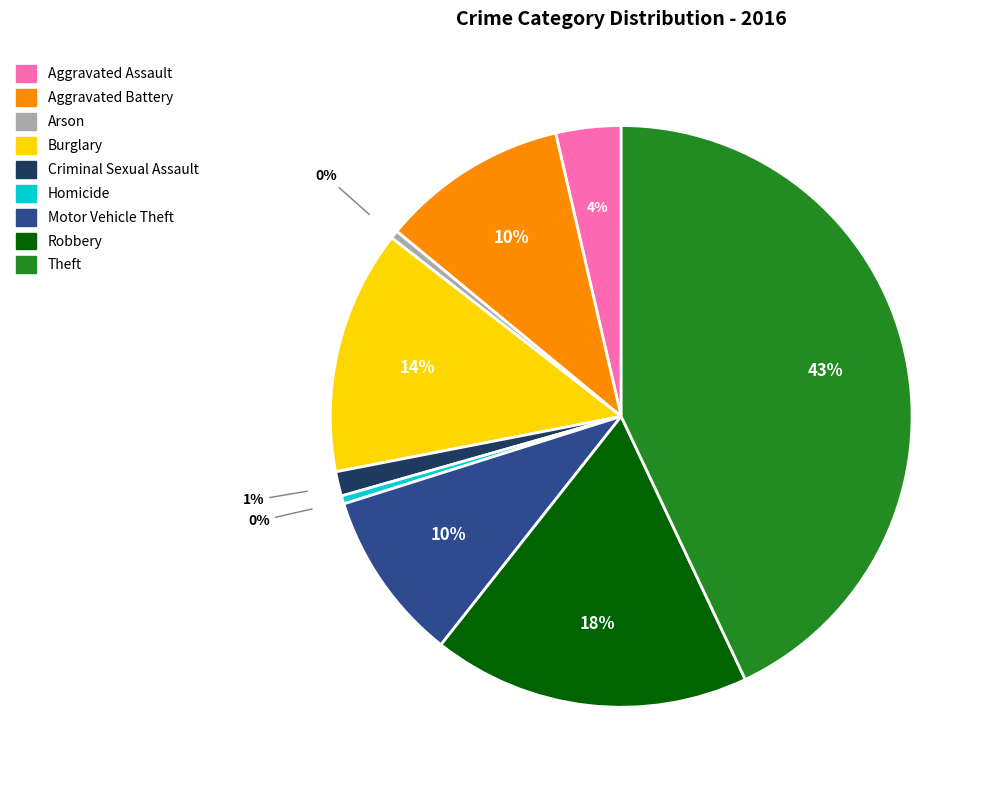

Combined, do Robbery and Homicide account for over 50%?

No